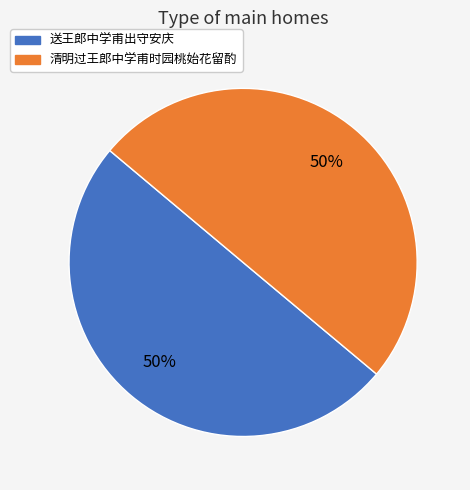

True or false: 送王郎中学甫出守安庆 accounts for 56% of the total.

False